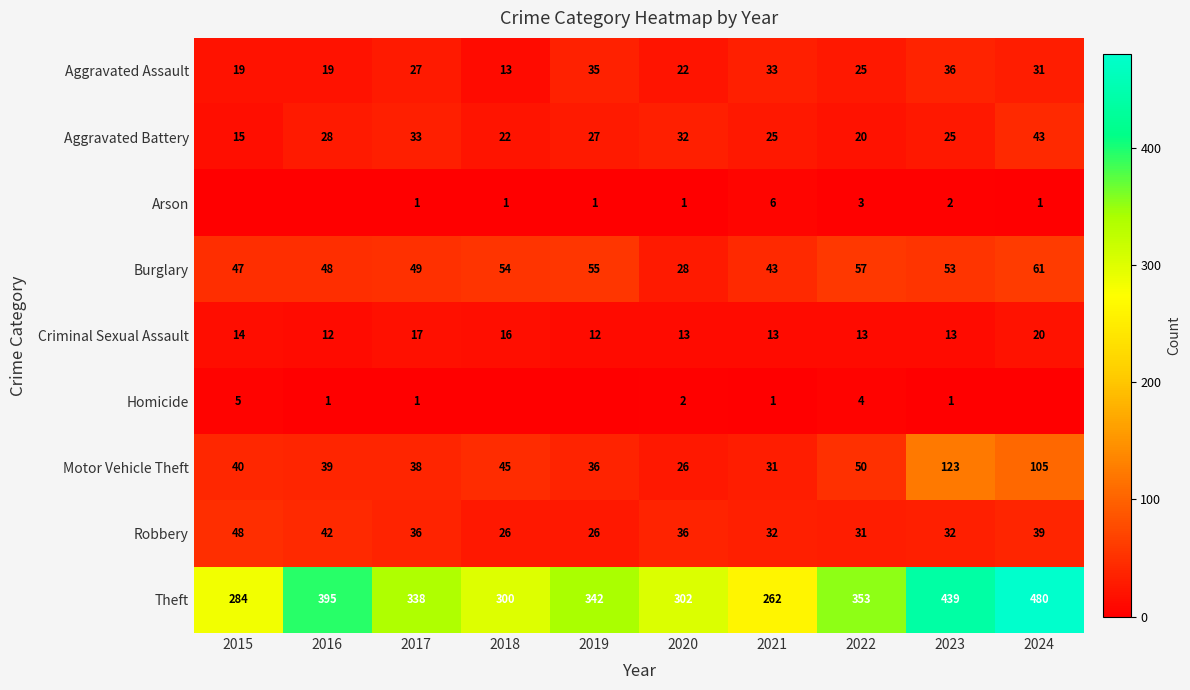

Which category has the lowest value in the Motor Vehicle Theft series?

2020